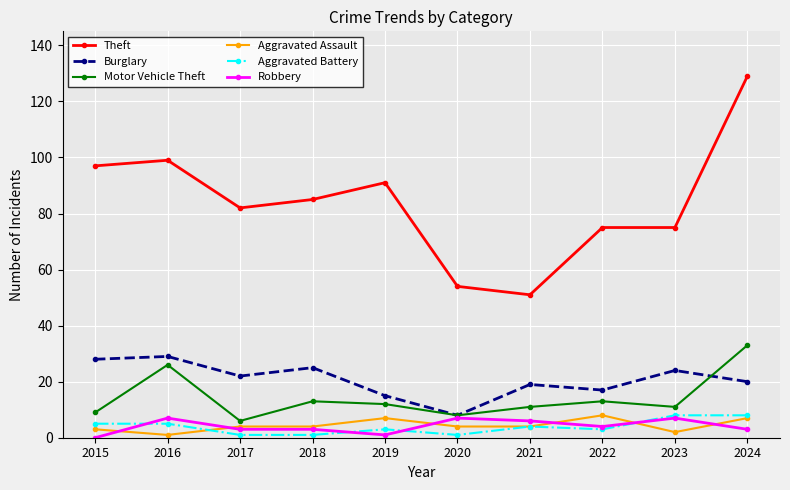

At which category does Motor Vehicle Theft reach its first local peak?

2016